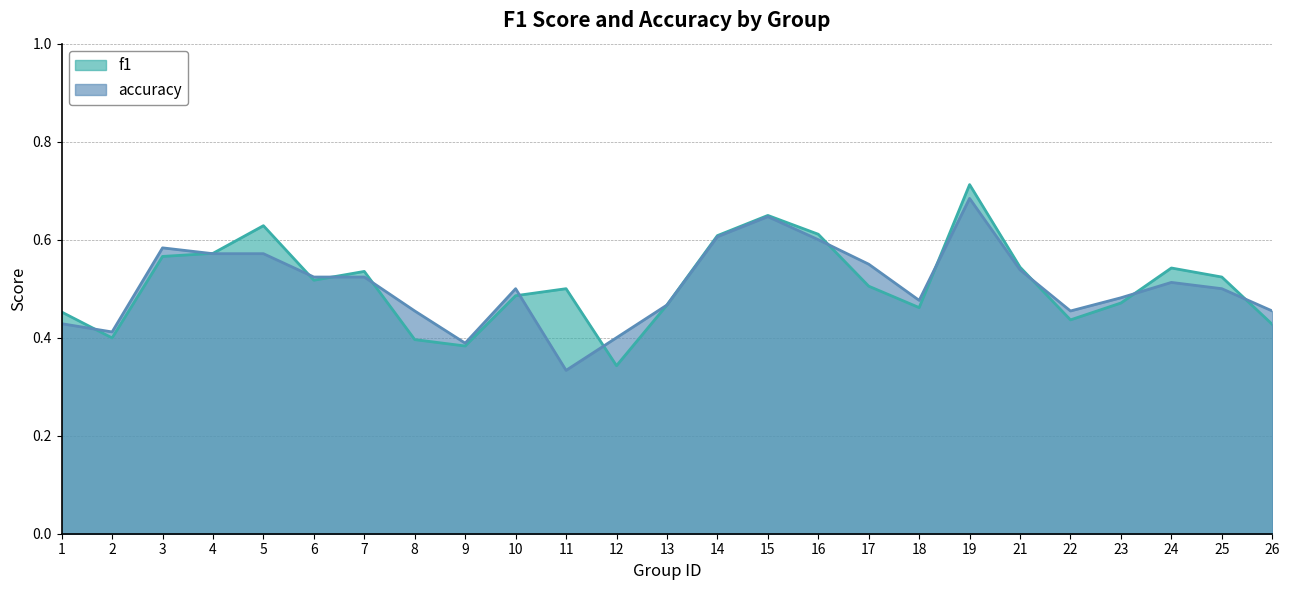

Rank the series by their maximum value, from lowest to highest.

accuracy, f1